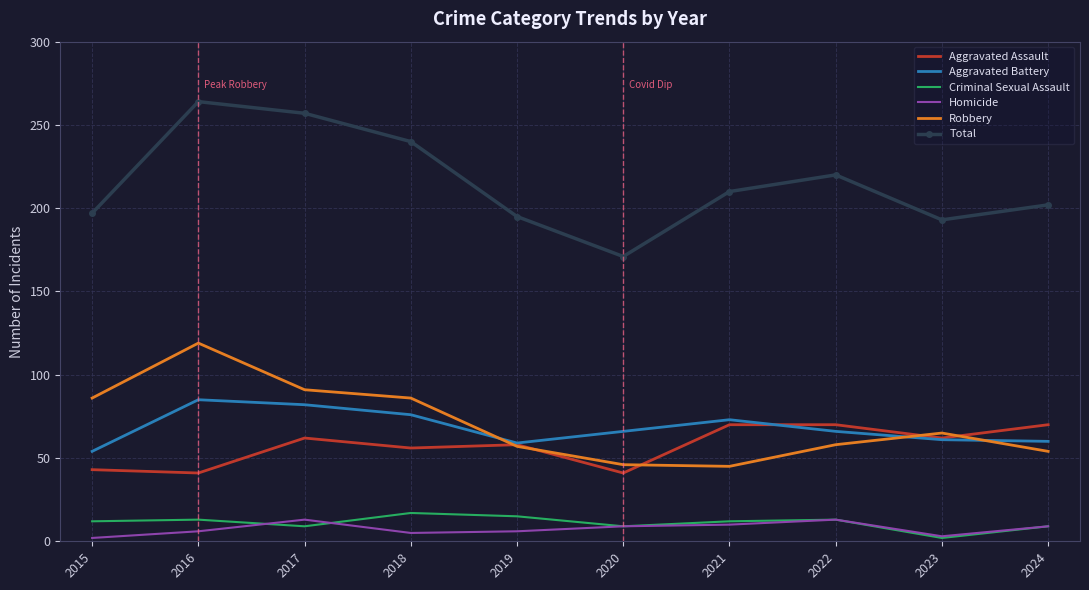

True or false: Aggravated Battery has a value of 27 at 2015.

False